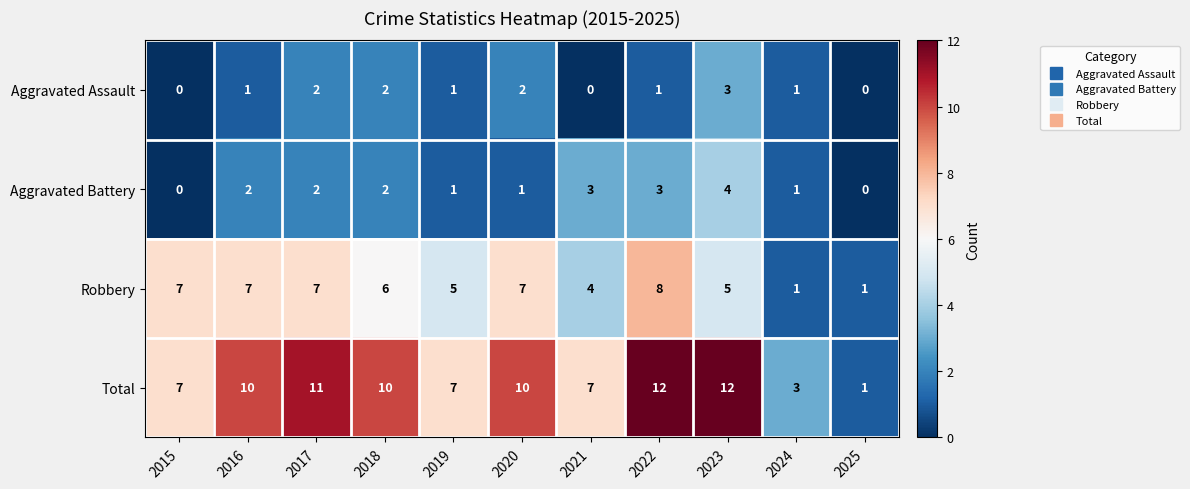

What is the approximate value of Robbery at 2020?

7